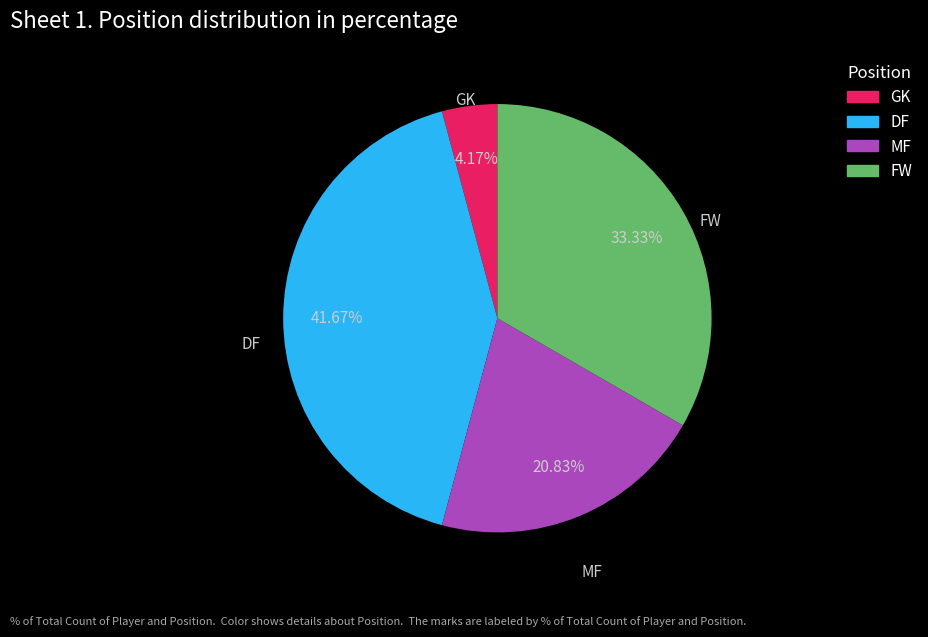

What percentage do FW and MF together represent?

54.2%